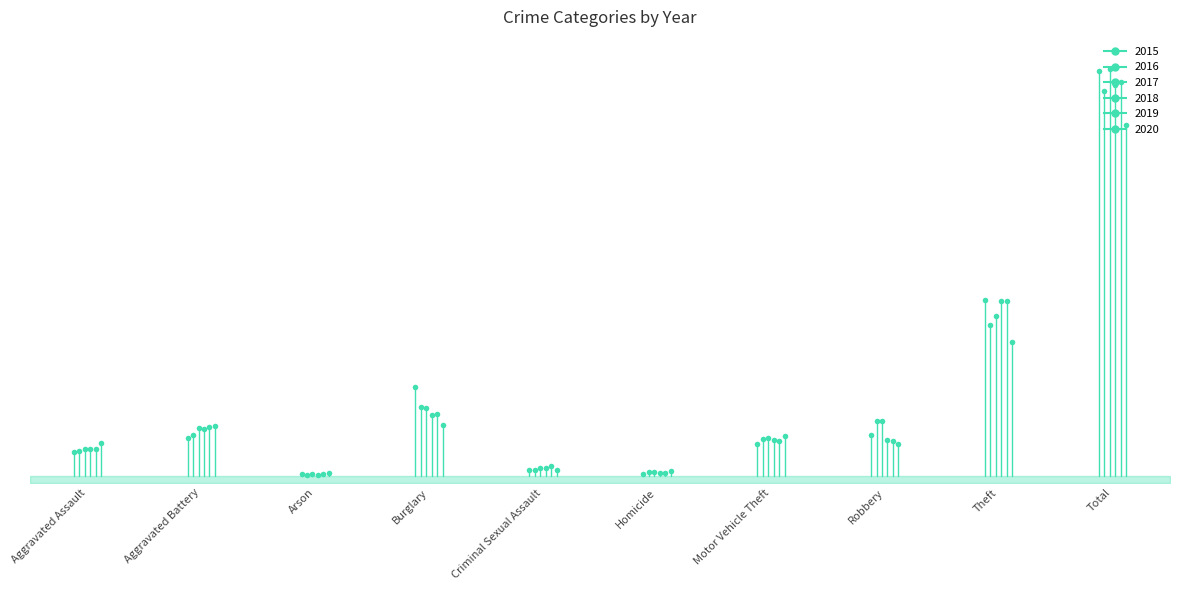

What is the spread (max minus min) of values at Theft?

354